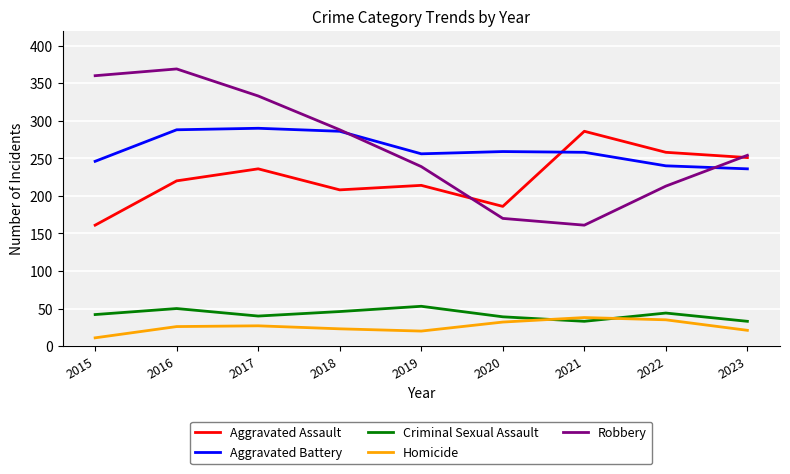

What is the difference between the maximum and minimum values in the Aggravated Assault series?

125